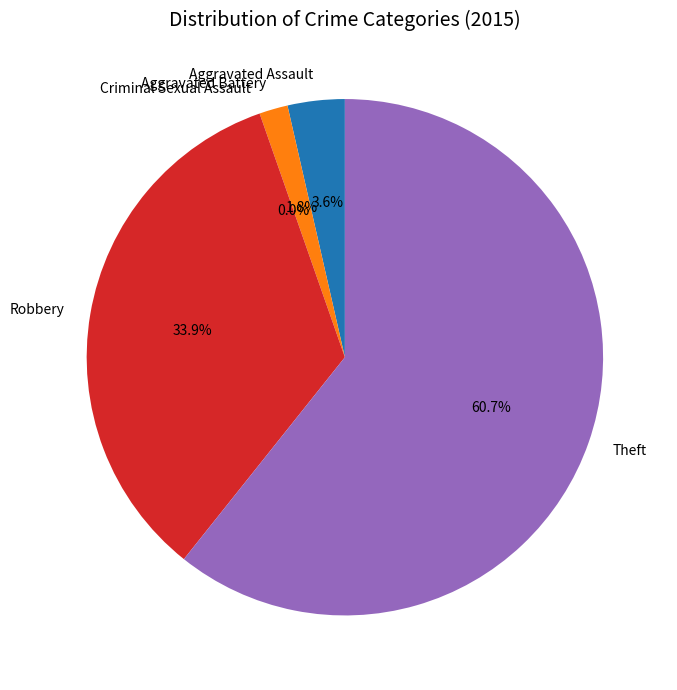

What is the majority slice?

Theft